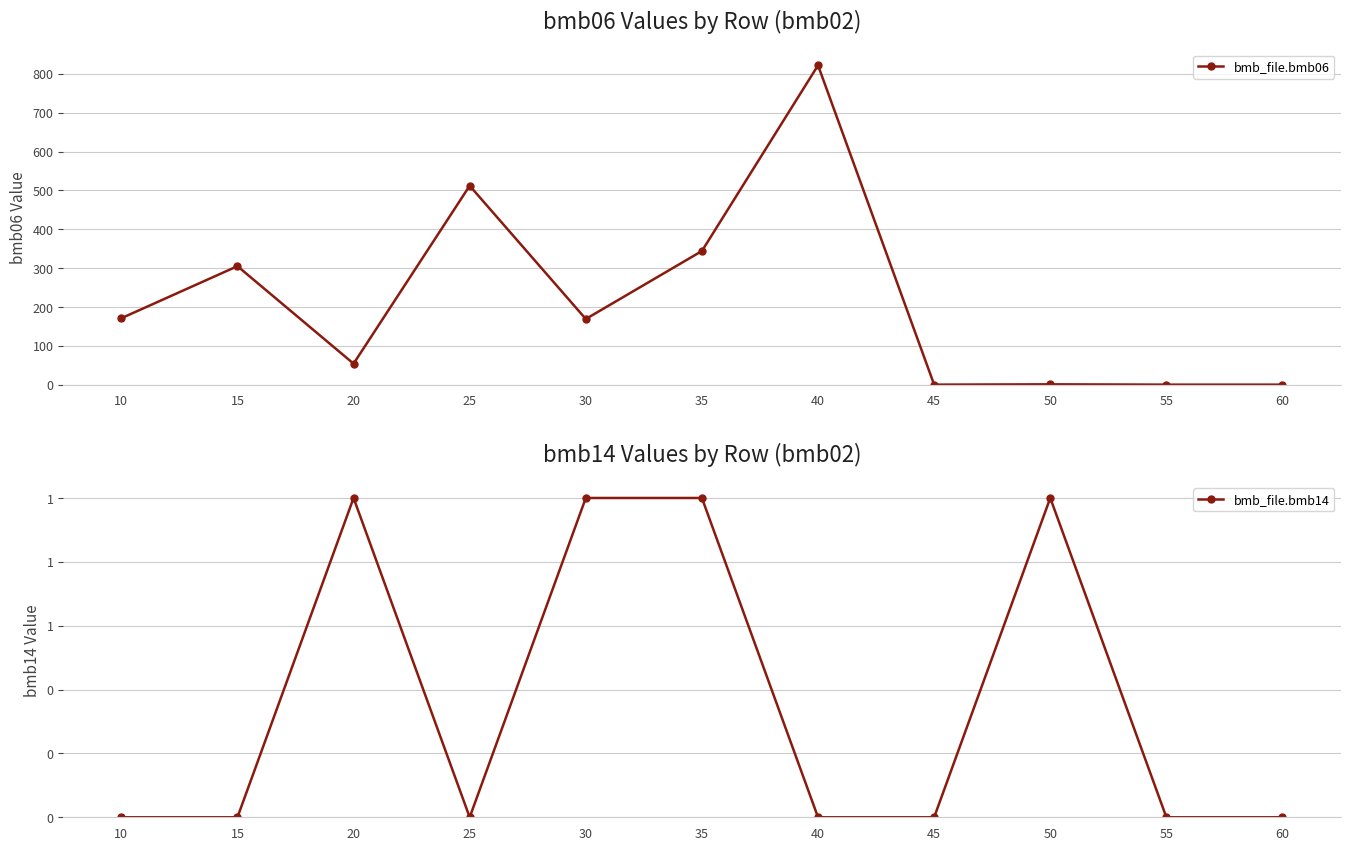

Is it true that bmb_file.bmb14 equals 0.5 at 20?

False